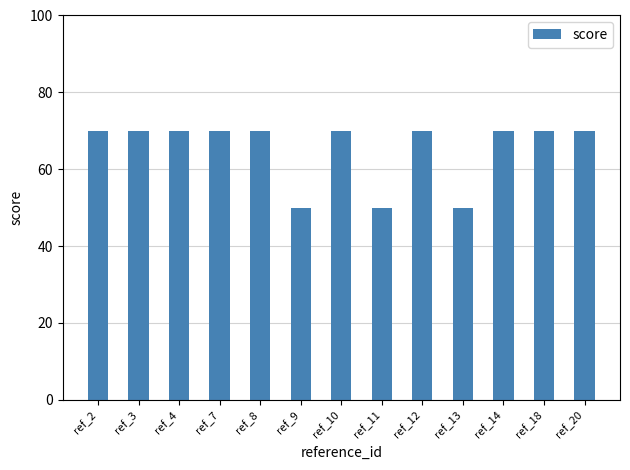

What is the difference between the maximum and minimum values?

20